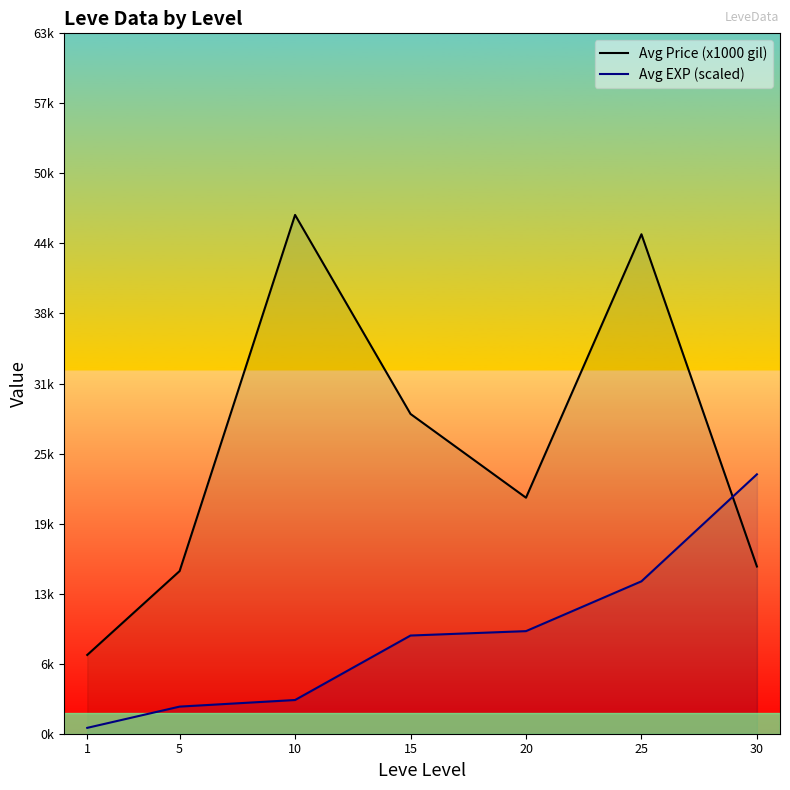

Reading left to right, extract all data points from this chart.

Avg Price (x1000 gil): 1=7.1	5=14.6	10=46.6	15=28.7	20=21.2	25=44.9	30=15.0
Avg EXP (scaled): 1=0.5	5=2.4	10=3.0	15=8.8	20=9.2	25=13.7	30=23.3